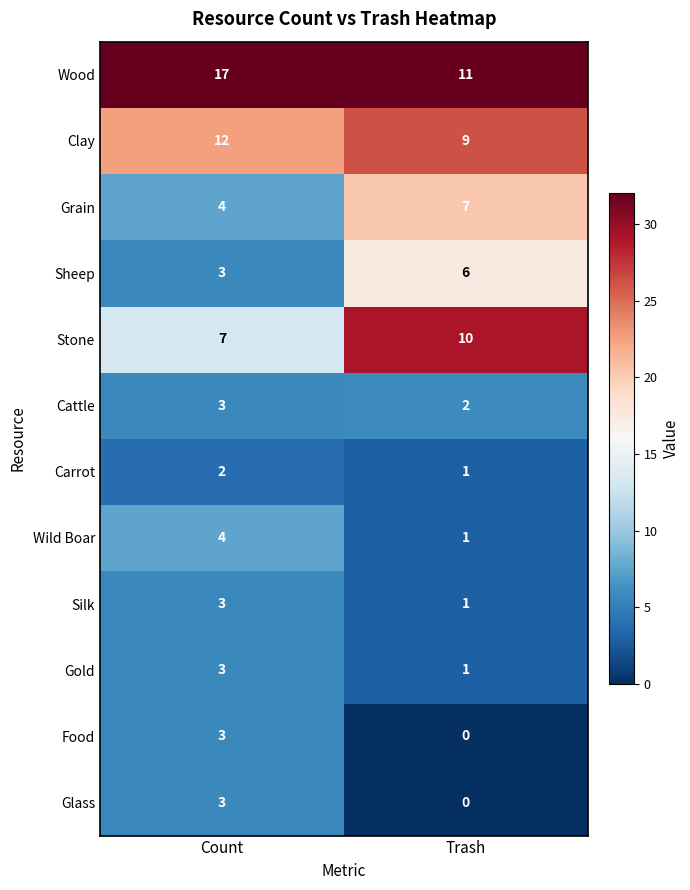

Reading left to right, extract all data points from this chart.

Wood: Count=17	Trash=11
Clay: Count=12	Trash=9
Grain: Count=4	Trash=7
Sheep: Count=3	Trash=6
Stone: Count=7	Trash=10
Cattle: Count=3	Trash=2
Carrot: Count=2	Trash=1
Wild Boar: Count=4	Trash=1
Silk: Count=3	Trash=1
Gold: Count=3	Trash=1
Food: Count=3	Trash=0
Glass: Count=3	Trash=0